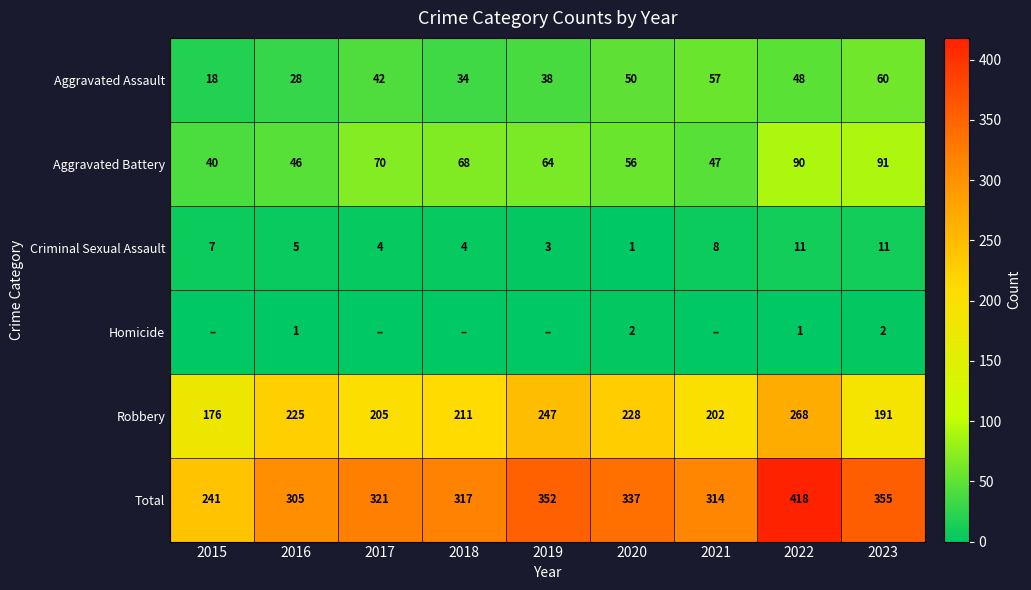

True or false: Aggravated Battery has a value of 40 at 2015.

True